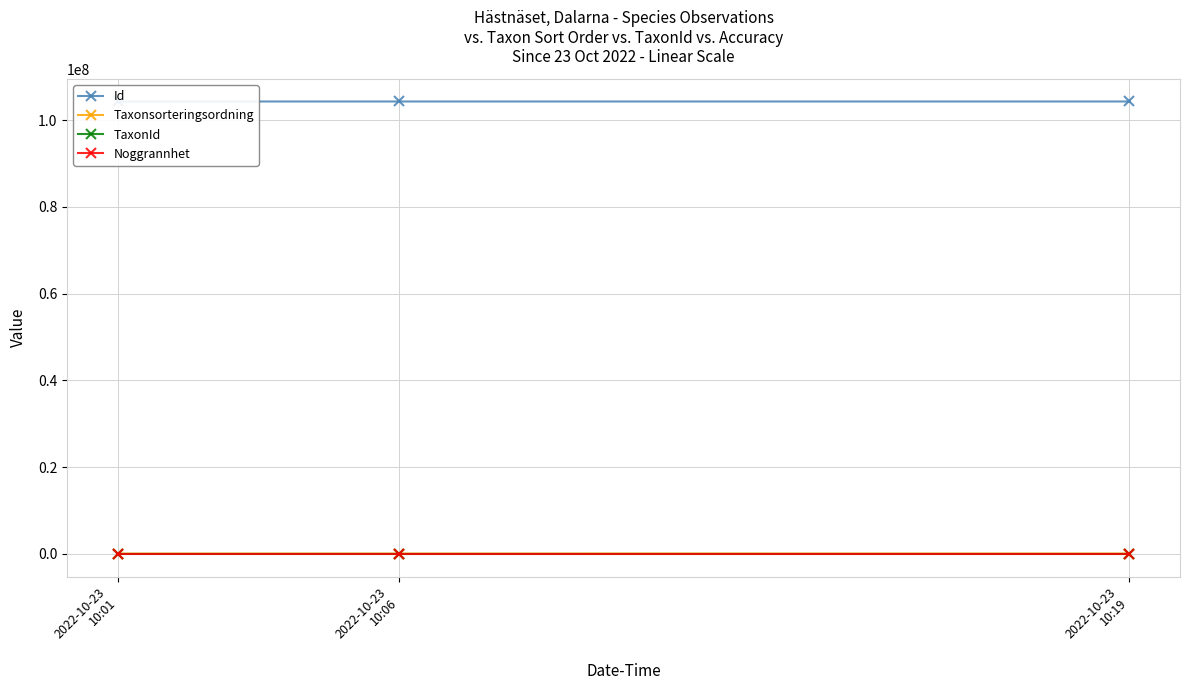

Which category has the lowest value across all series?

2022-10-23
10:01